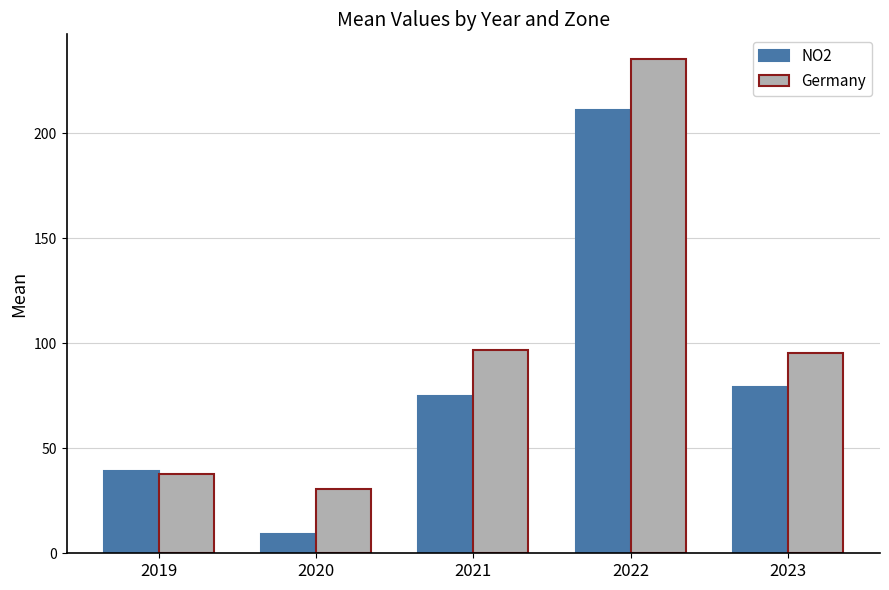

What is the difference between the second highest and second lowest values in the NO2 series?

40.2